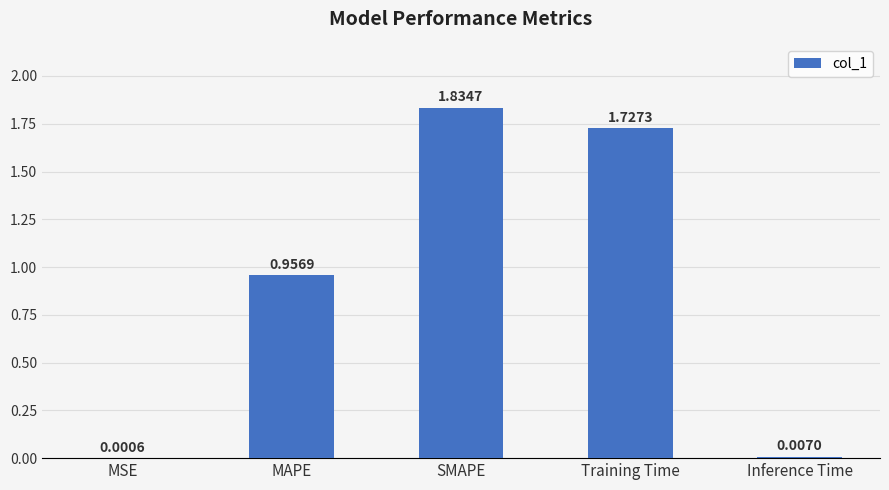

At which category does the chart reach its peak across all series?

SMAPE